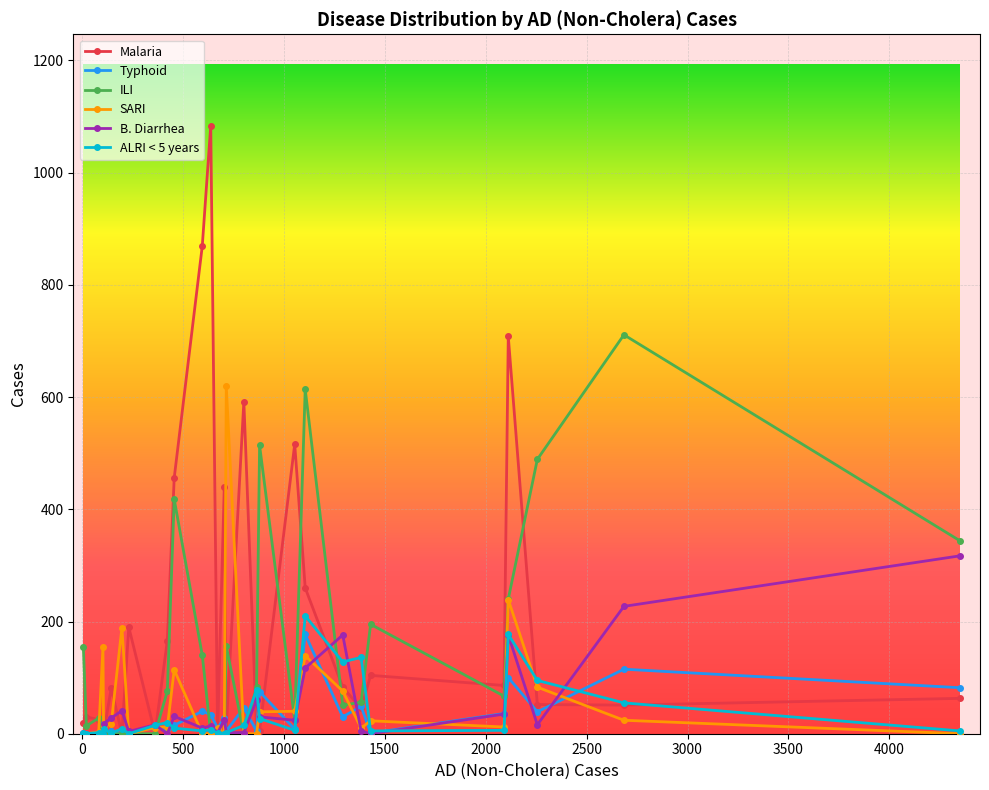

Which series has the widest spread of values?

Malaria